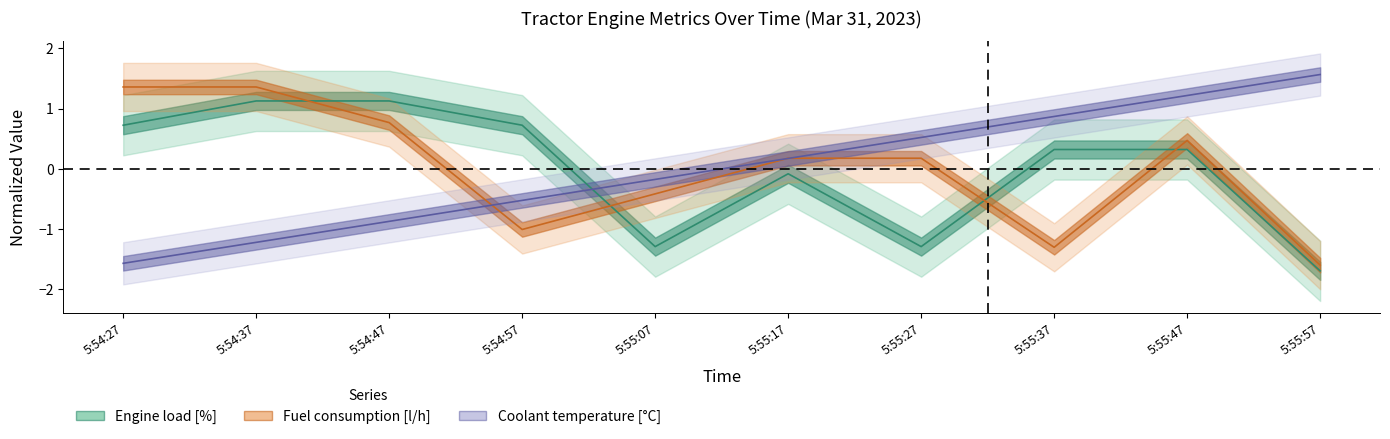

At which label does Fuel consumption [l/h] reach its minimum?

5:55:57